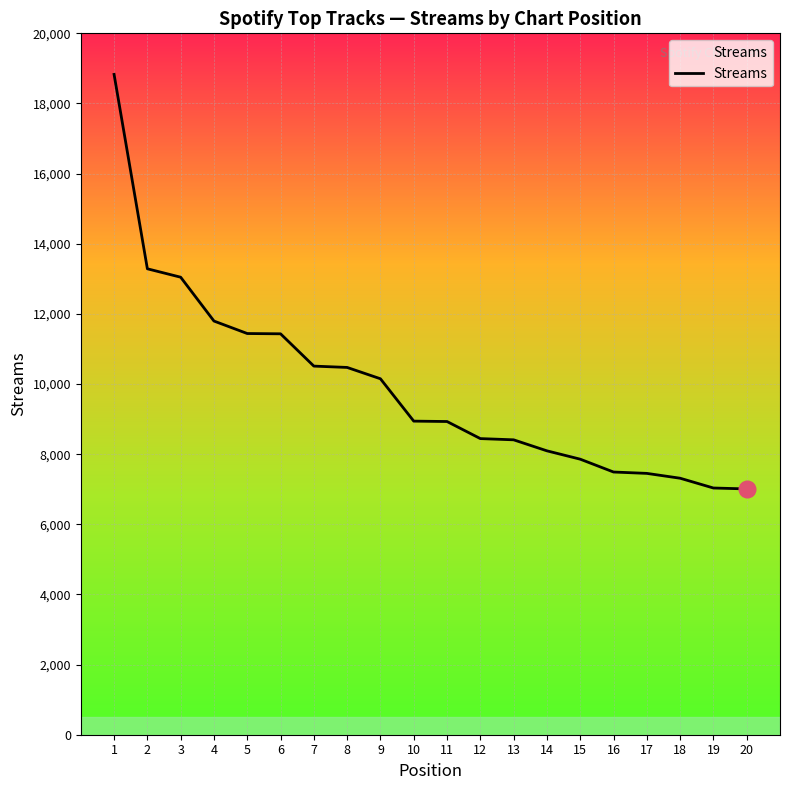

What is the smallest value displayed?

7009